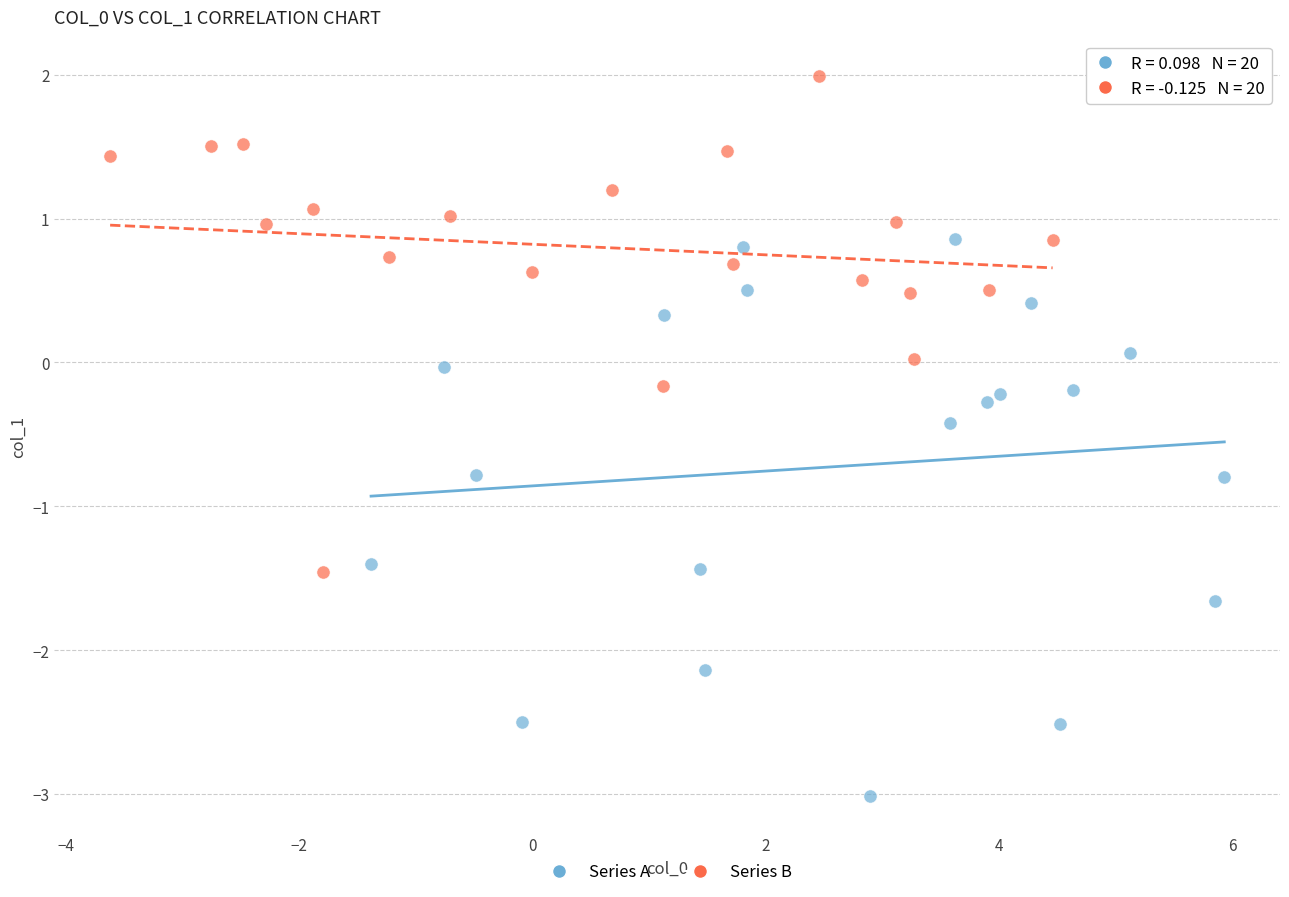

Which series contains the highest Y value?

Series B